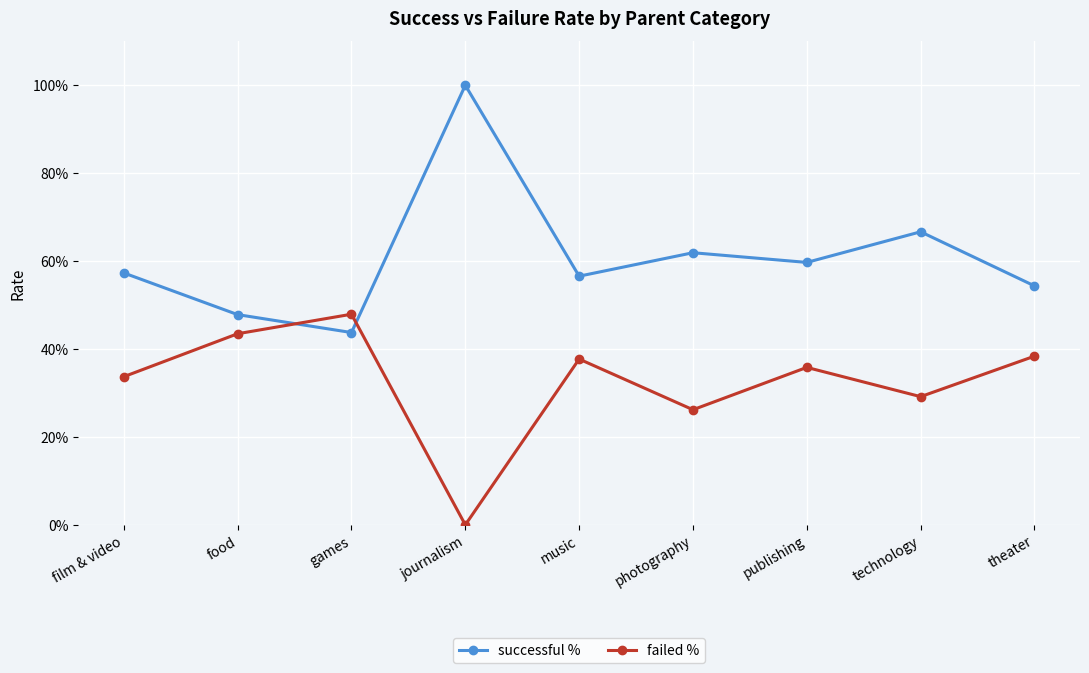

True or false: failed % and successful % cross at least once.

True